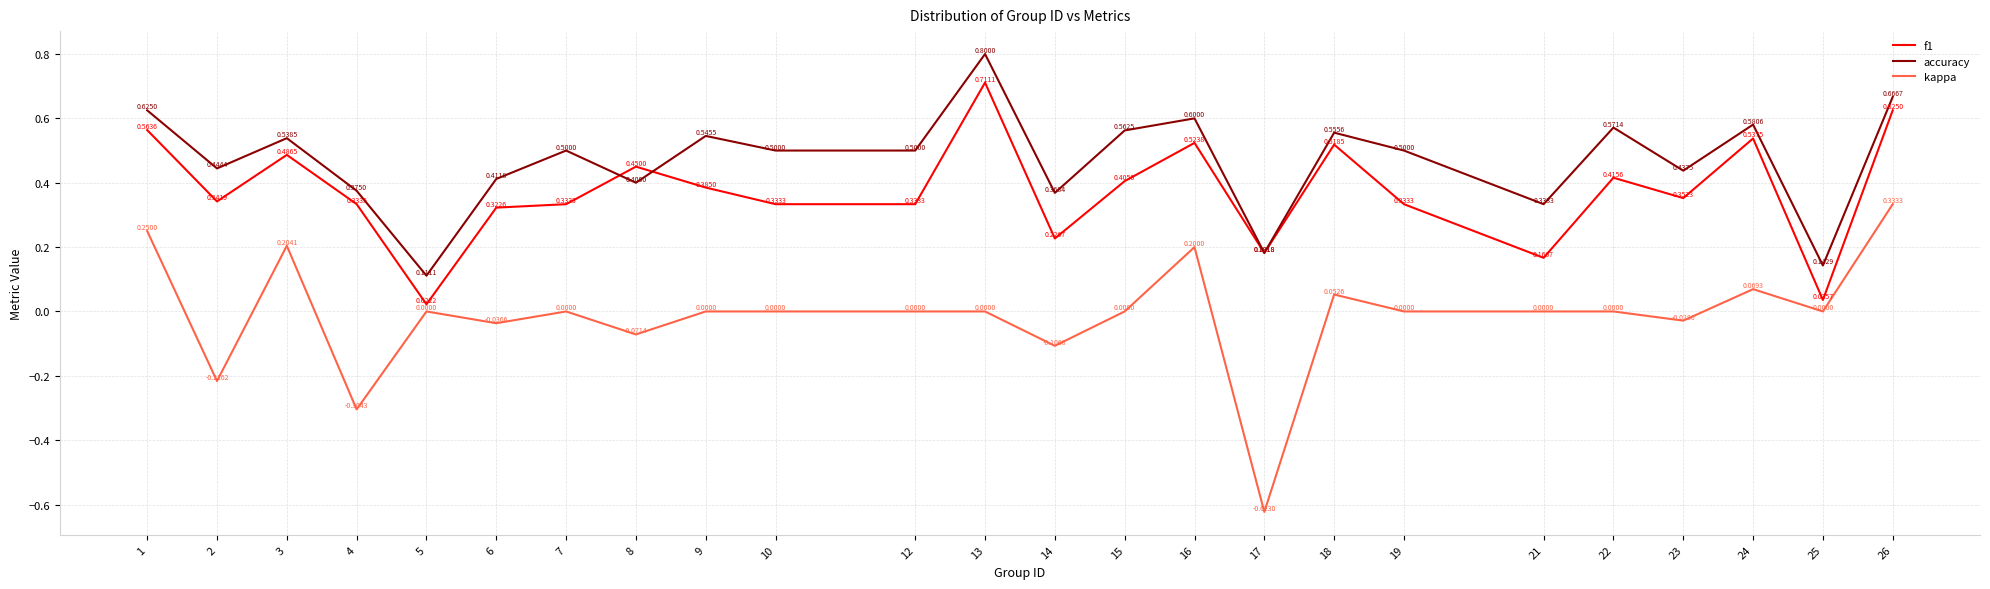

After their last crossing, which series has the higher values: f1 or accuracy?

accuracy